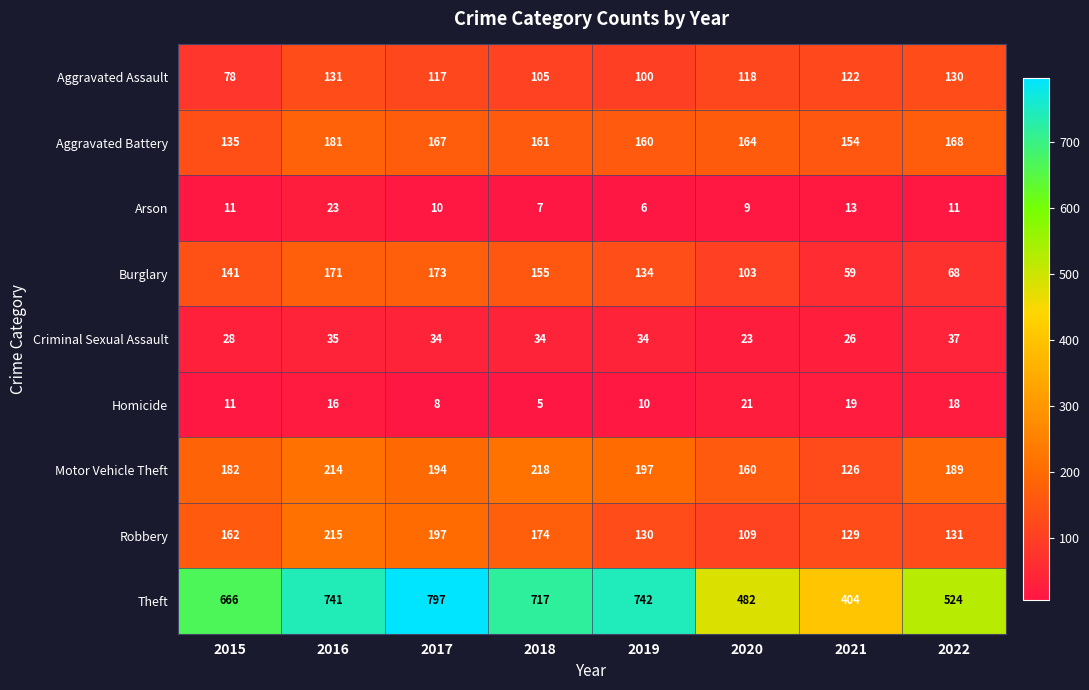

What value does the Criminal Sexual Assault series have at 2016, to the nearest 5?

35